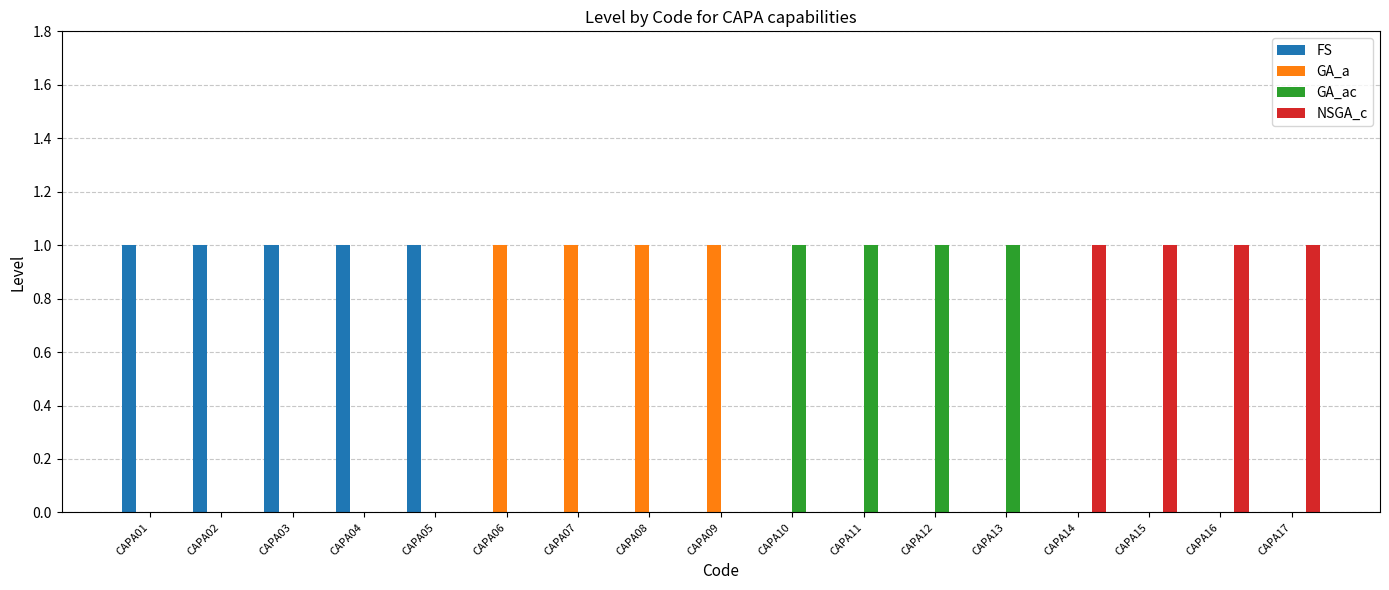

What are all the series names shown in the legend?

FS, GA_a, GA_ac, NSGA_c